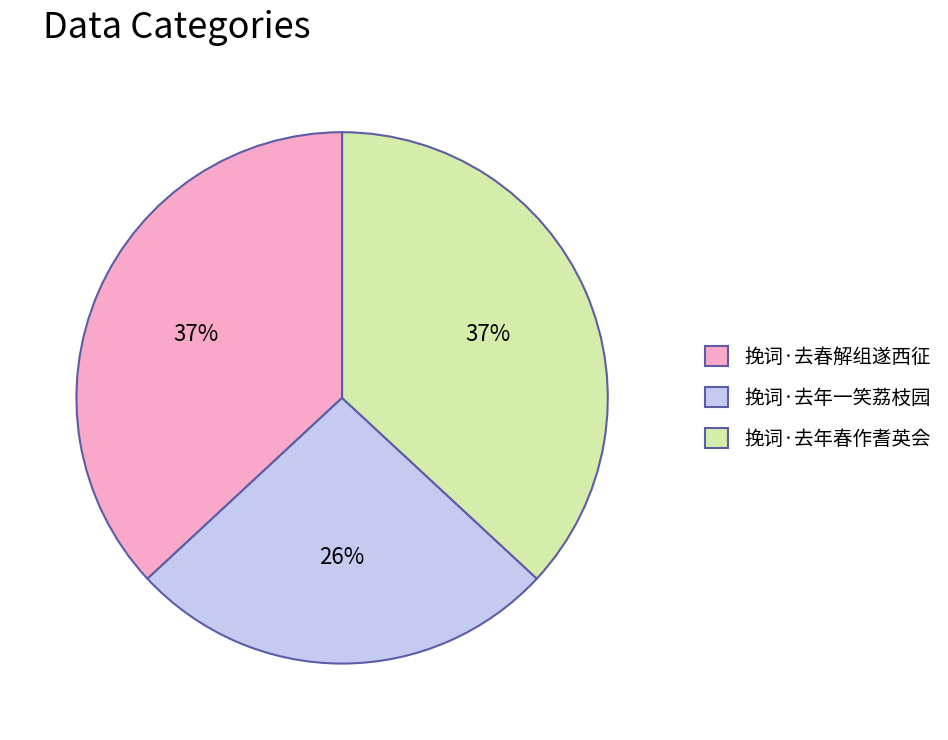

Which slice is the smallest?

挽词·去年一笑荔枝园